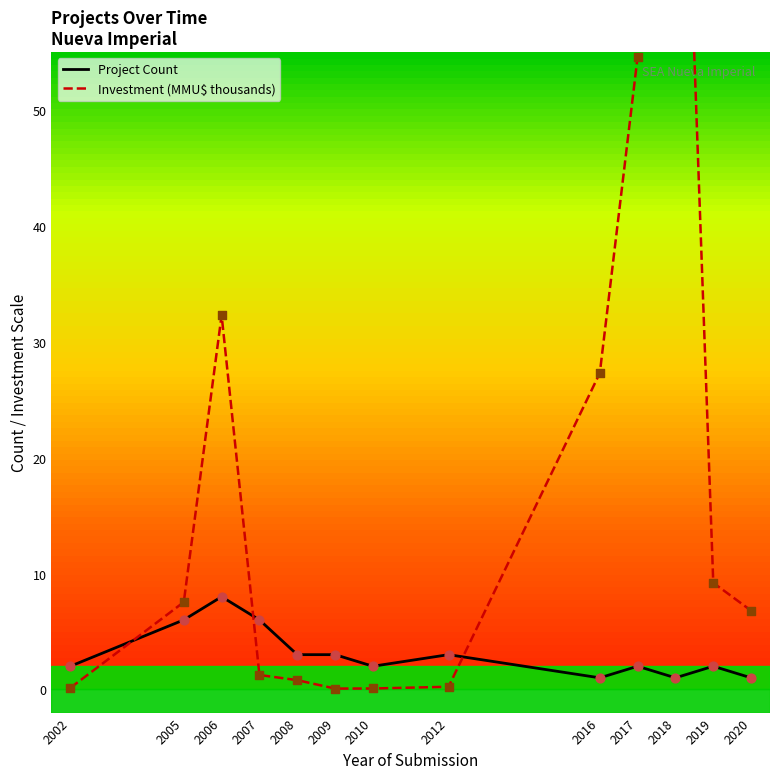

What is the total value across all series at 2019?

11.2